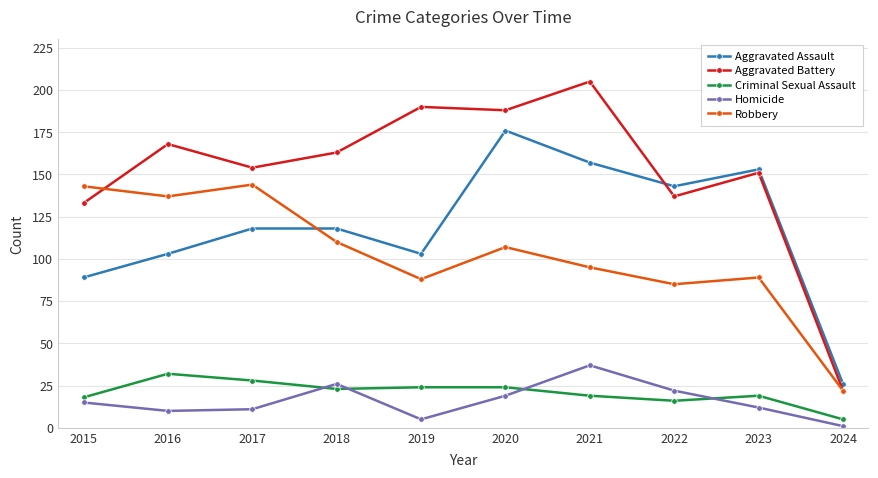

What is the difference between the highest and lowest values at 2015?

128